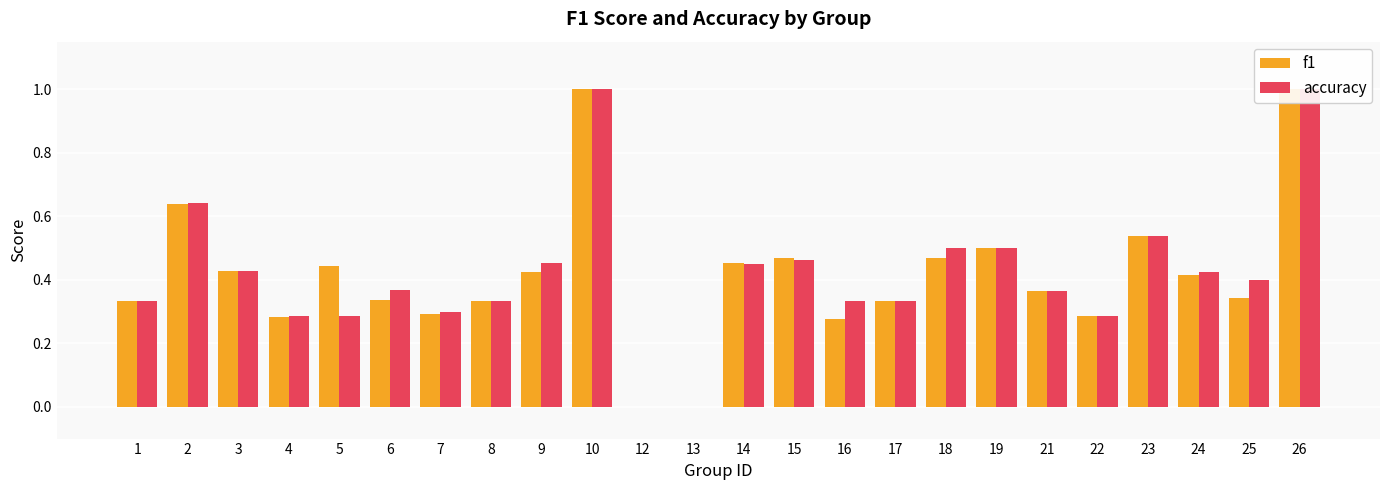

Between 21 and 12, which is larger?

21